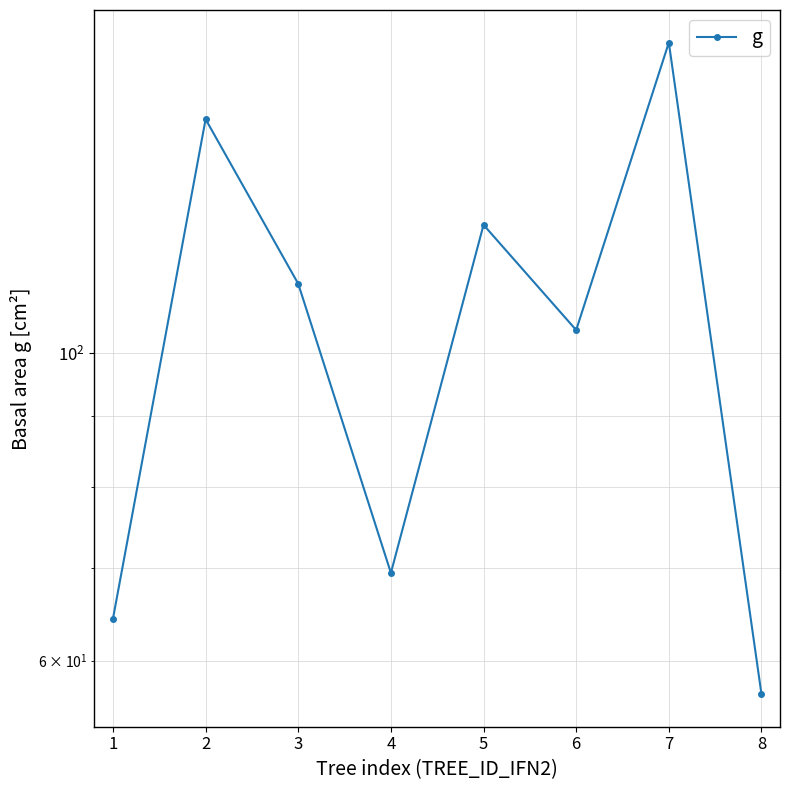

Does the chart display data point markers on the line(s)?

Yes